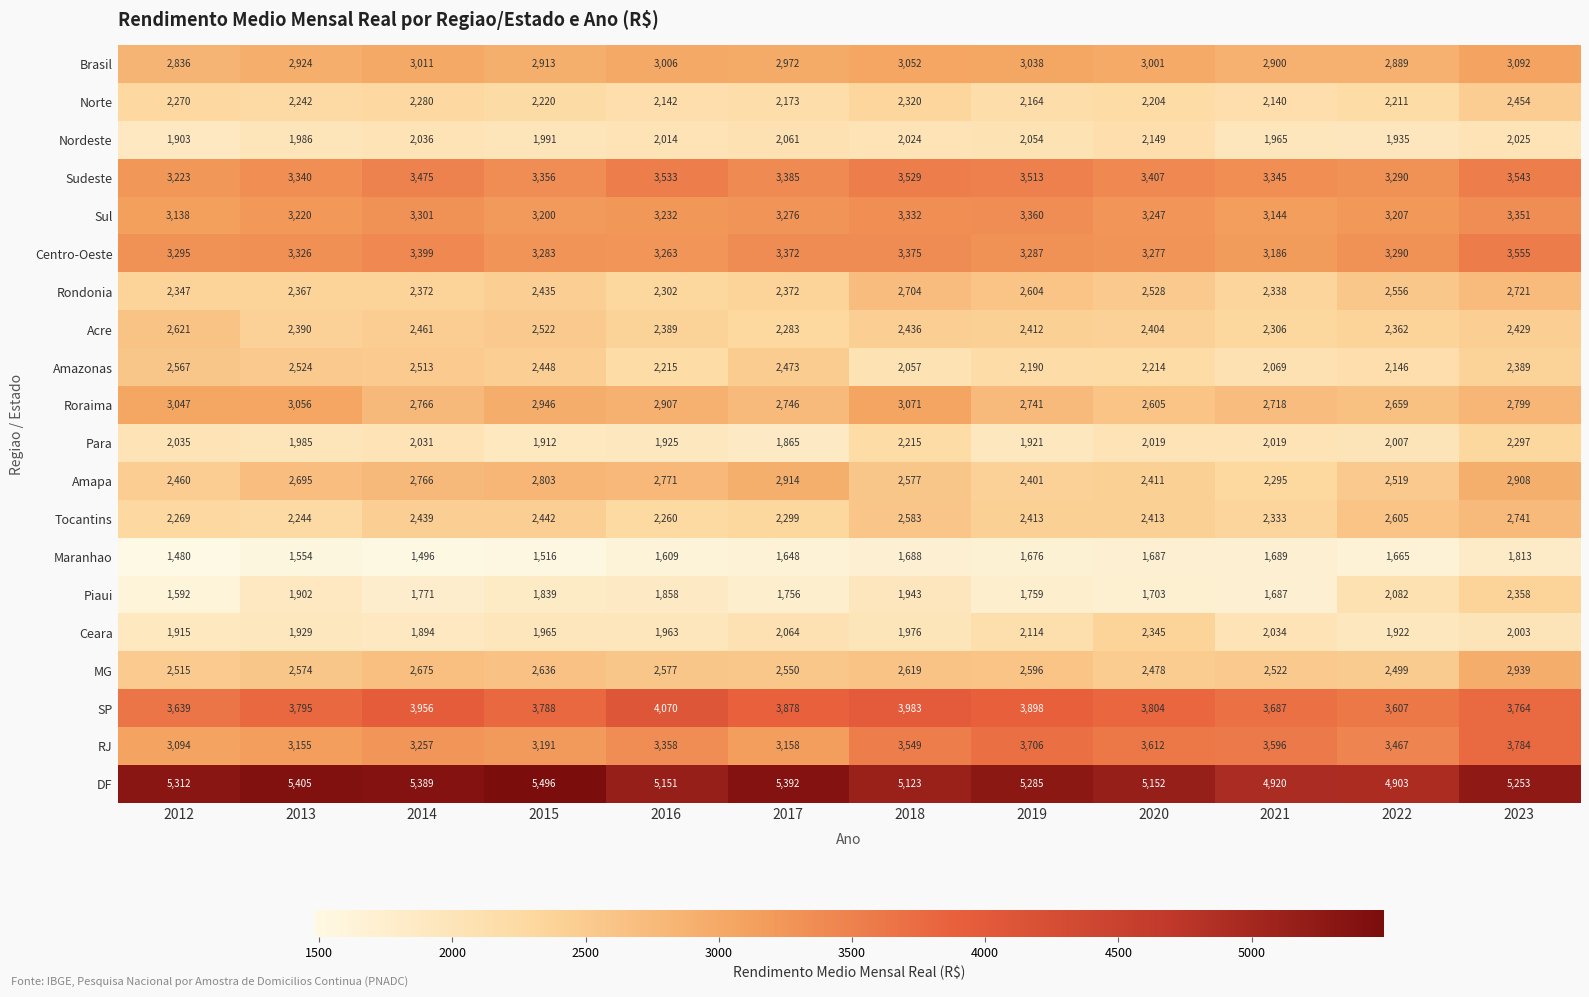

What is the approximate value of Brasil at 2018, to the nearest 5?

3050